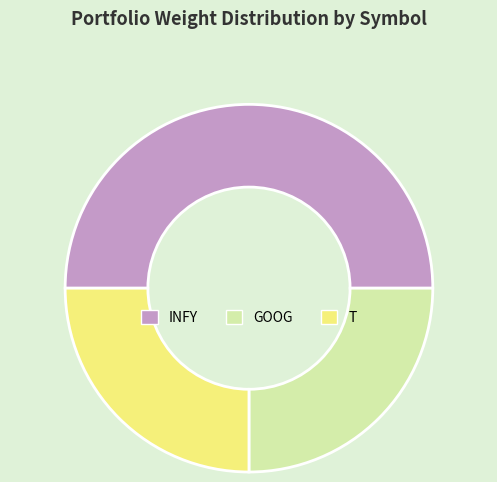

True or false: GOOG accounts for 18% of the total.

False